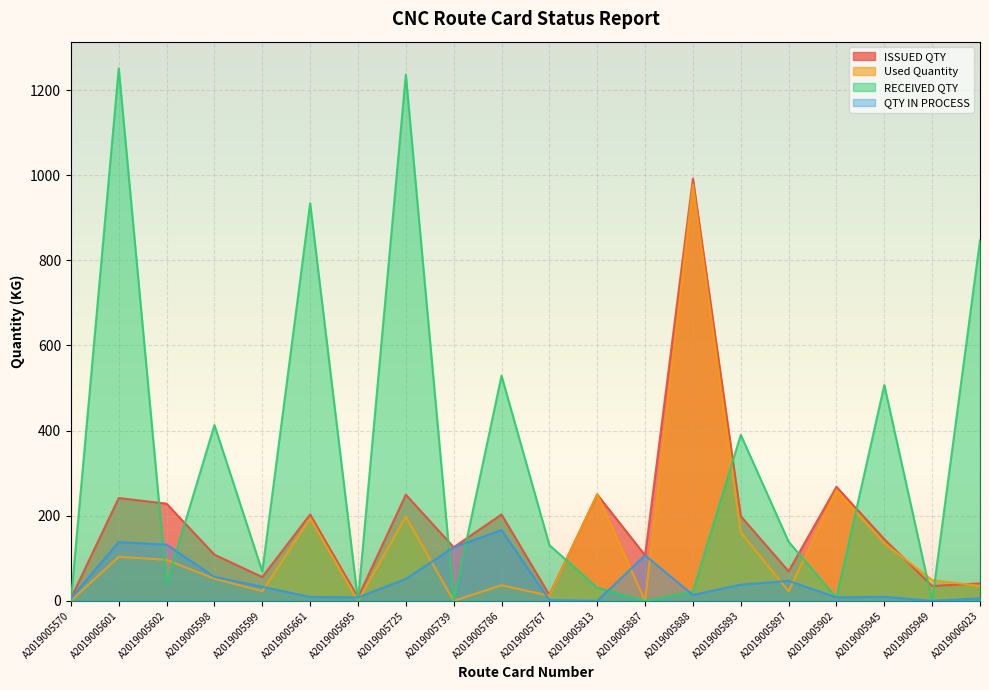

At which category does QTY IN PROCESS reach its first local valley?

A2019005695